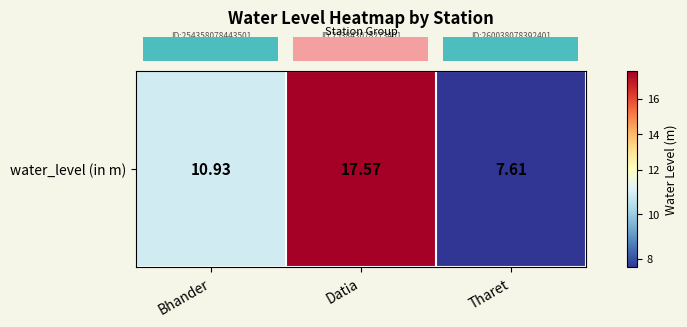

What is the change in value from Bhander to Tharet?

-3.3